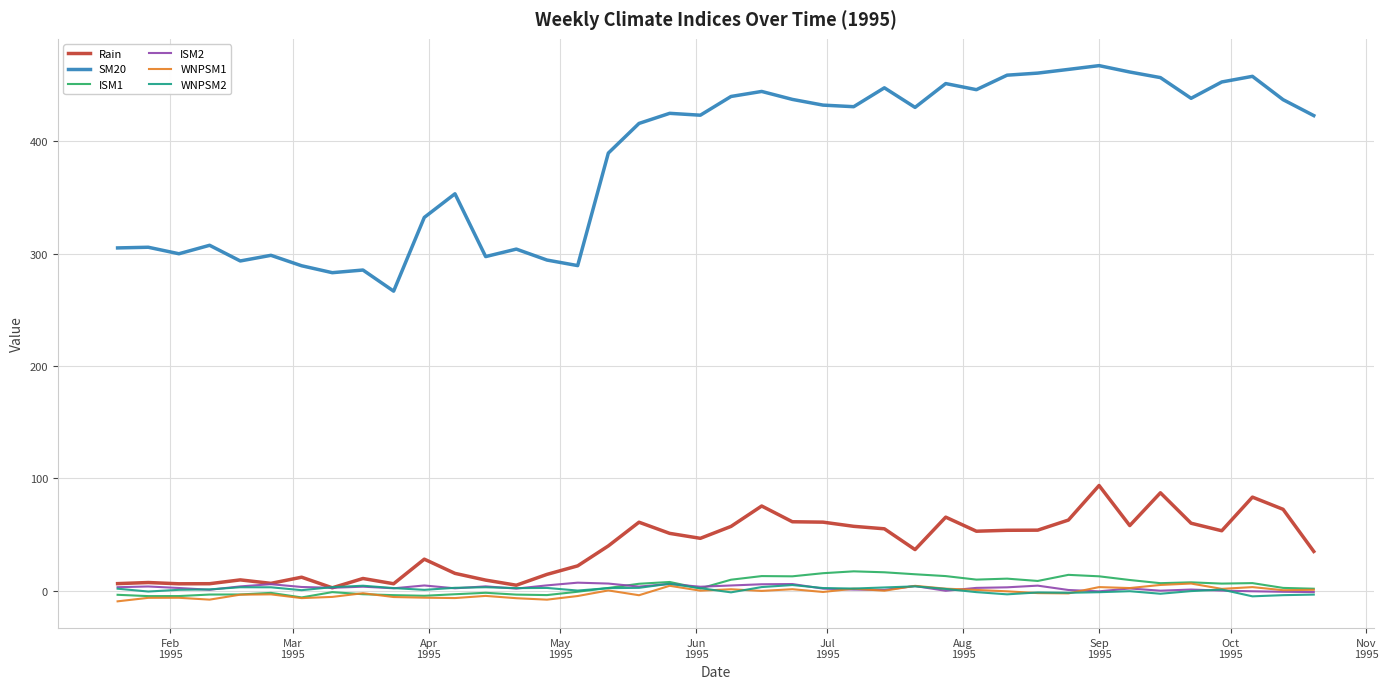

What is the maximum value shown in the chart?

467.3